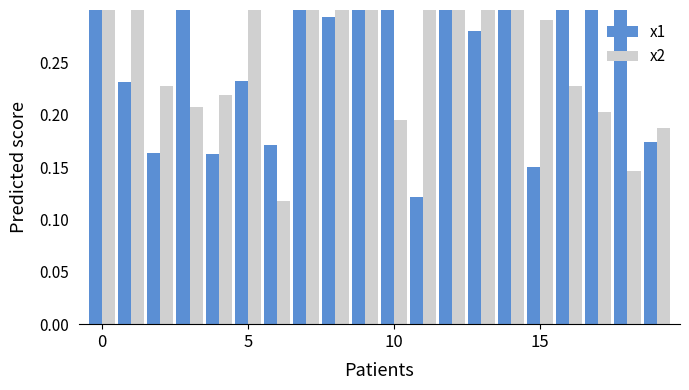

Rank the series by their maximum value, from lowest to highest.

x1, x2